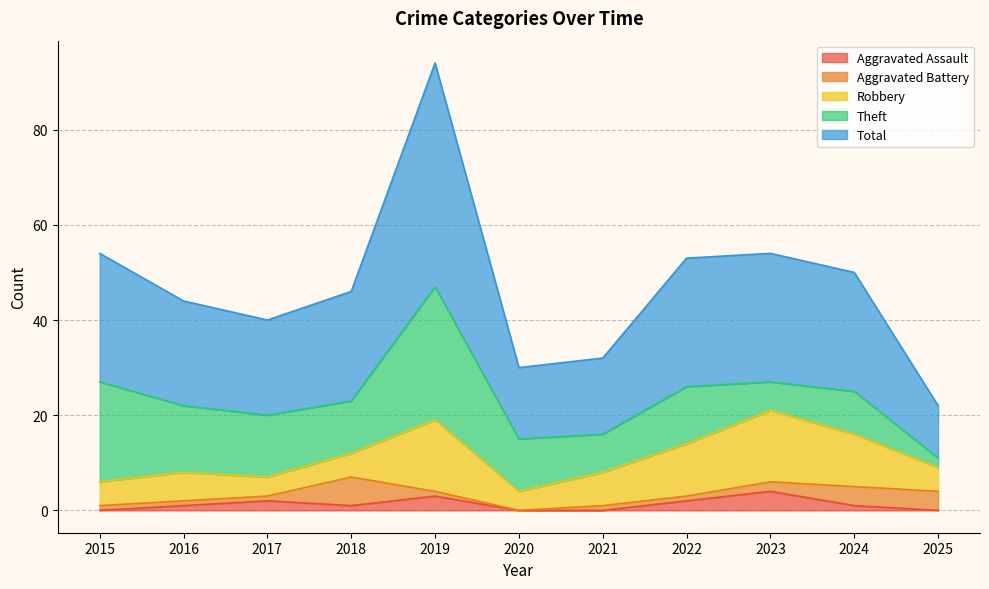

Which has a higher value, 2020 or 2017?

2017